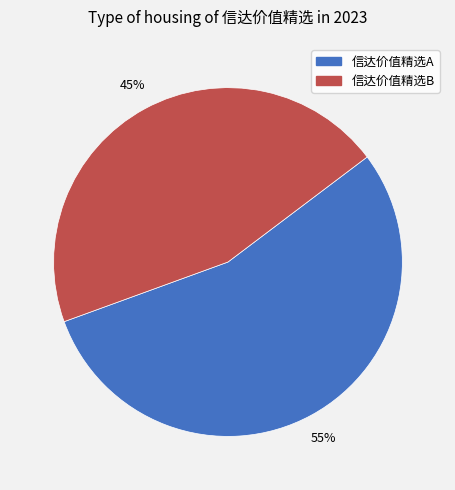

Rank the categories by value from lowest to highest.

信达价值精选B, 信达价值精选A